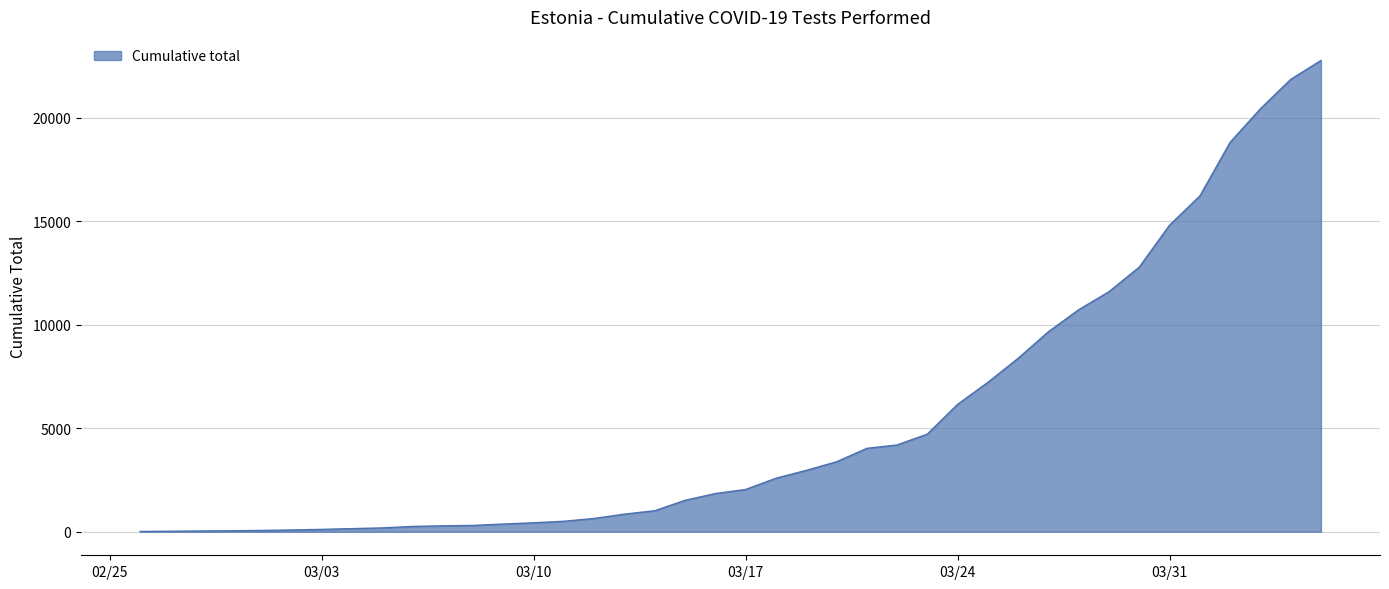

What is the greatest value displayed?

22764